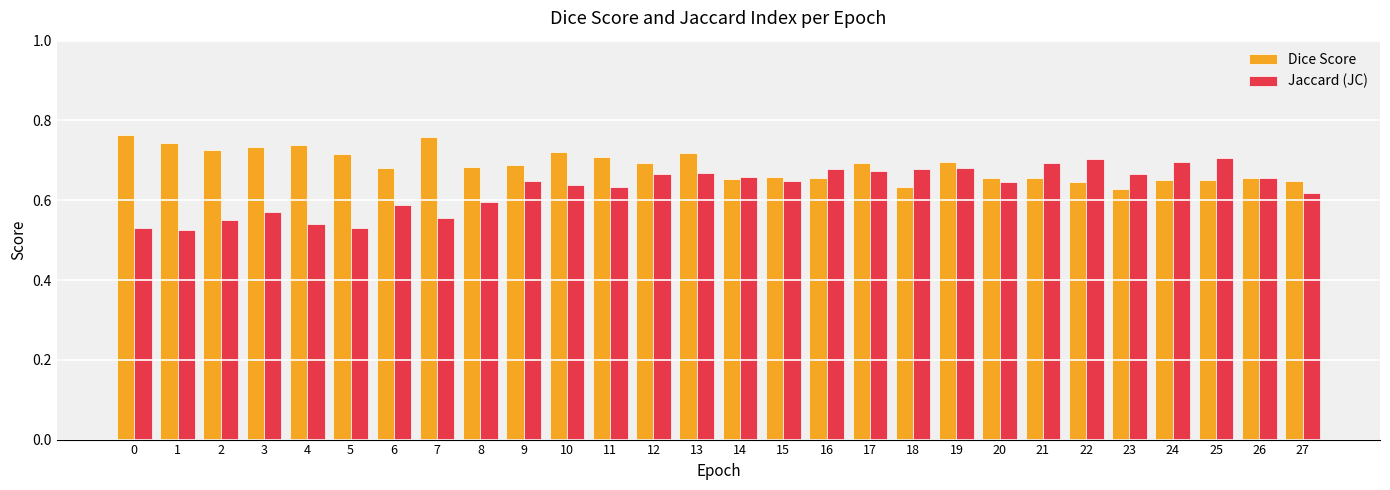

The value of Jaccard (JC) at 14 is 0.7. True or false?

True